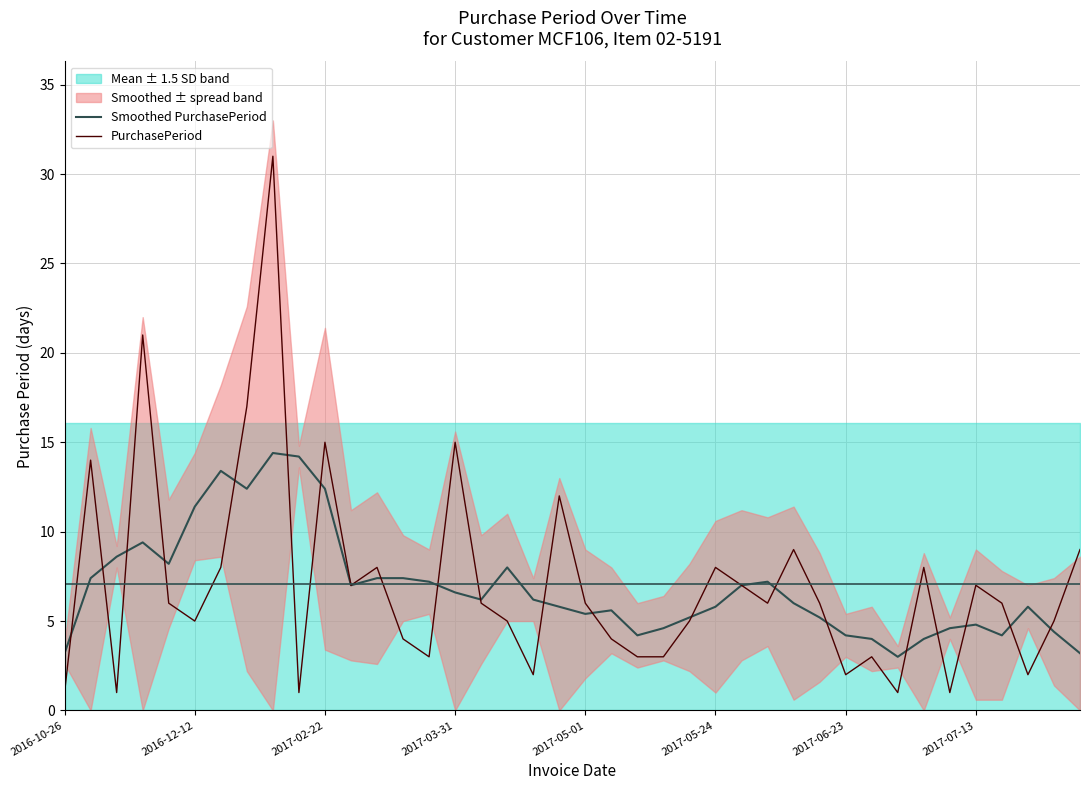

Between 2017-07-13 and 10, which series saw the biggest shift?

PurchasePeriod